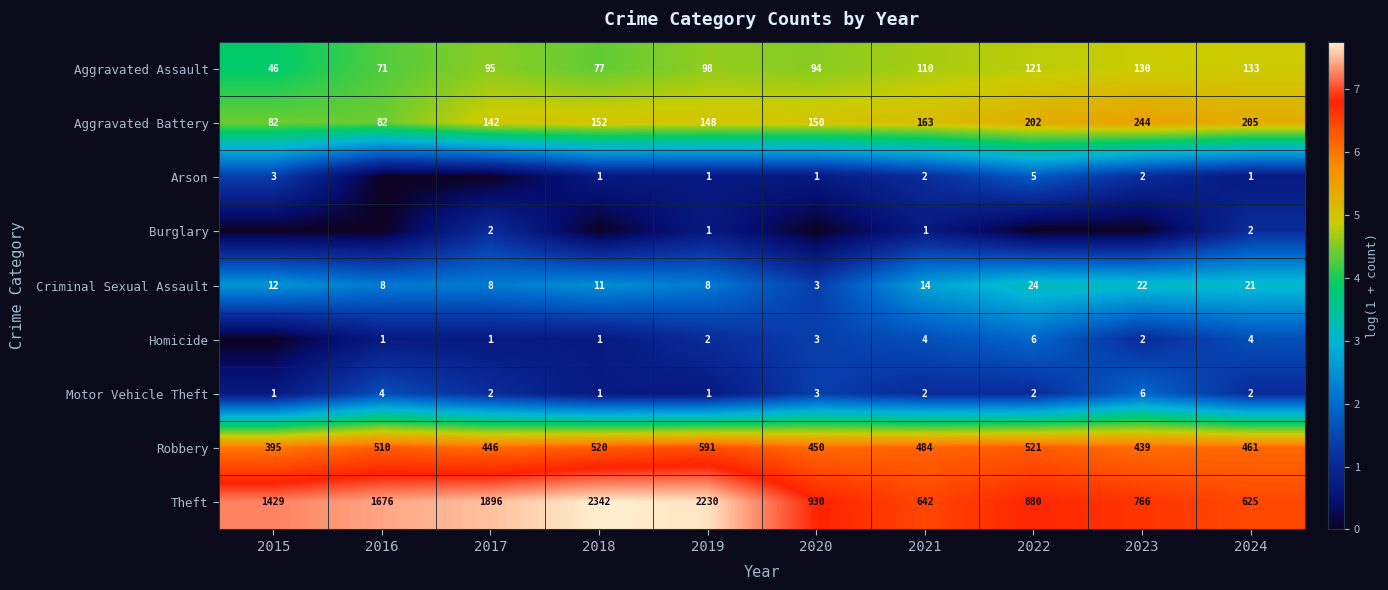

Where is Aggravated Battery nearest to the value 163?

2021